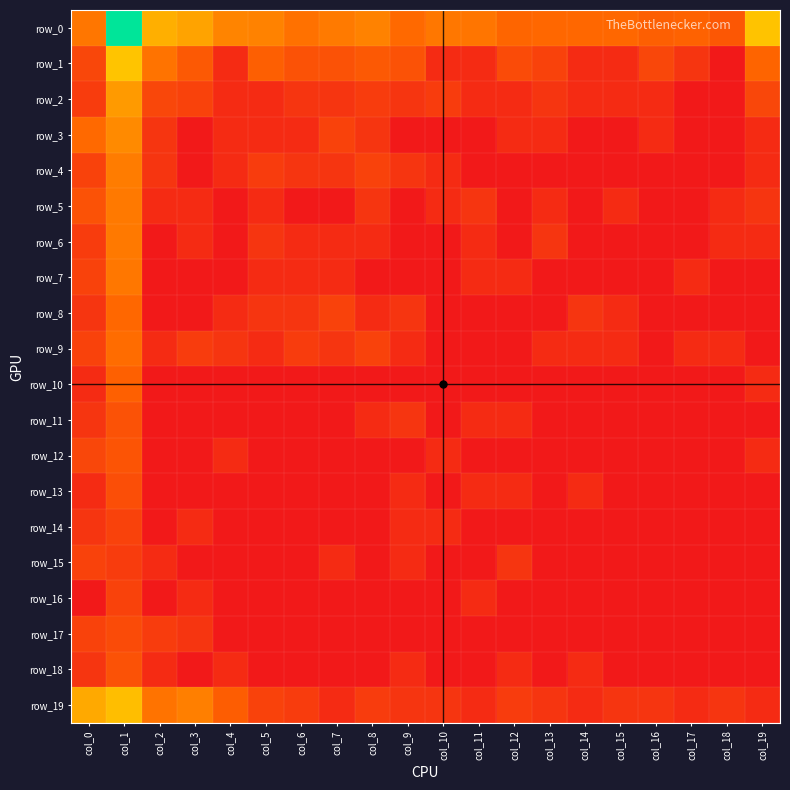

Is it true that row_5 equals 0.7 at col_18?

True